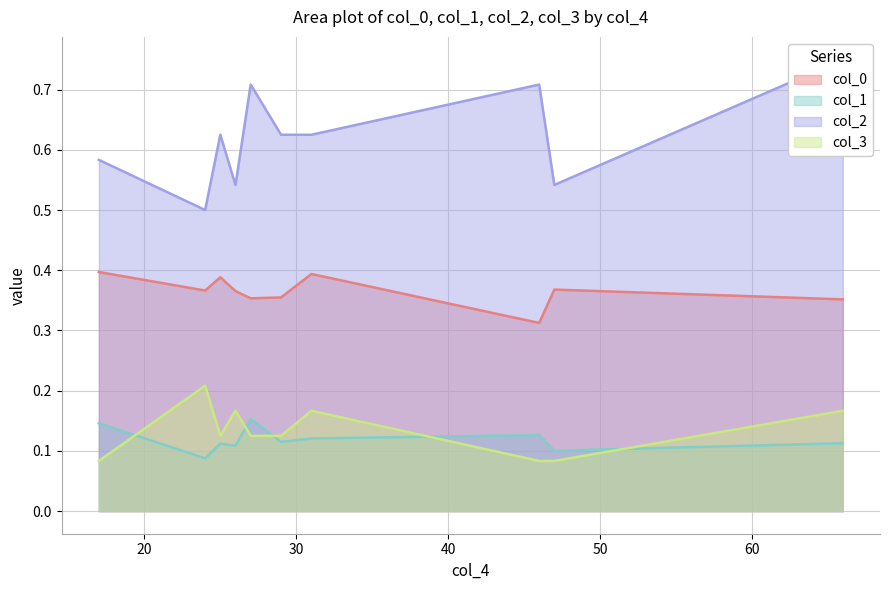

After their last crossing, which series has the higher values: col_1 or col_3?

col_3